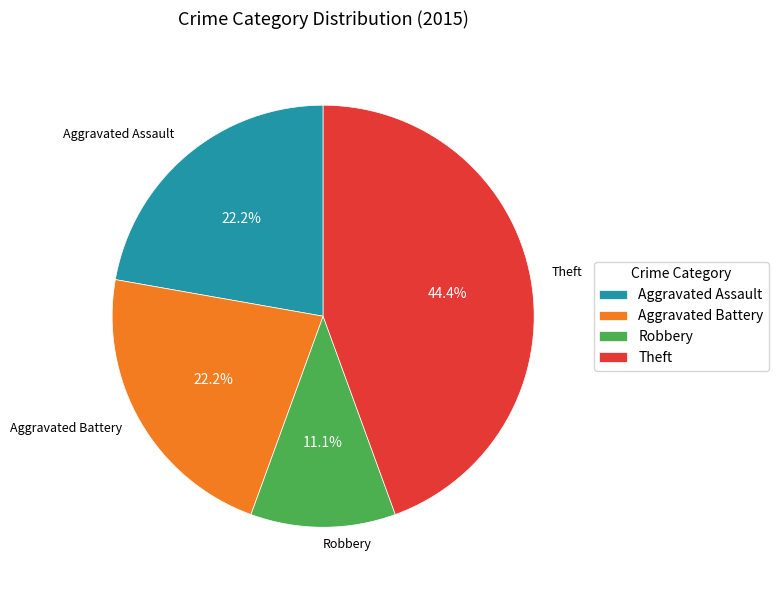

What is the total percentage of Robbery and Aggravated Assault?

33.3%